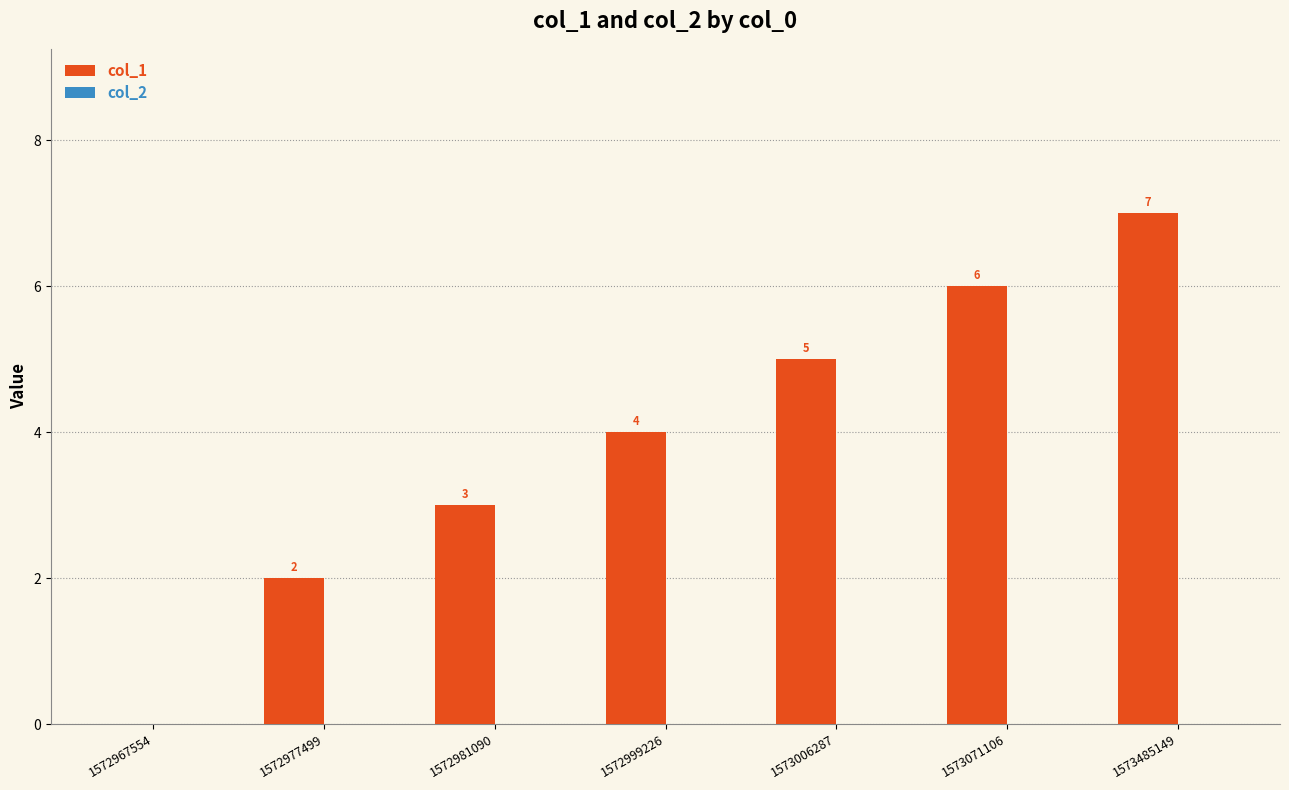

Reading left to right, what are all the values shown in this chart?

1572967554=0	1572977499=2	1572981090=3	1572999226=4	1573006287=5	1573071106=6	1573485149=7